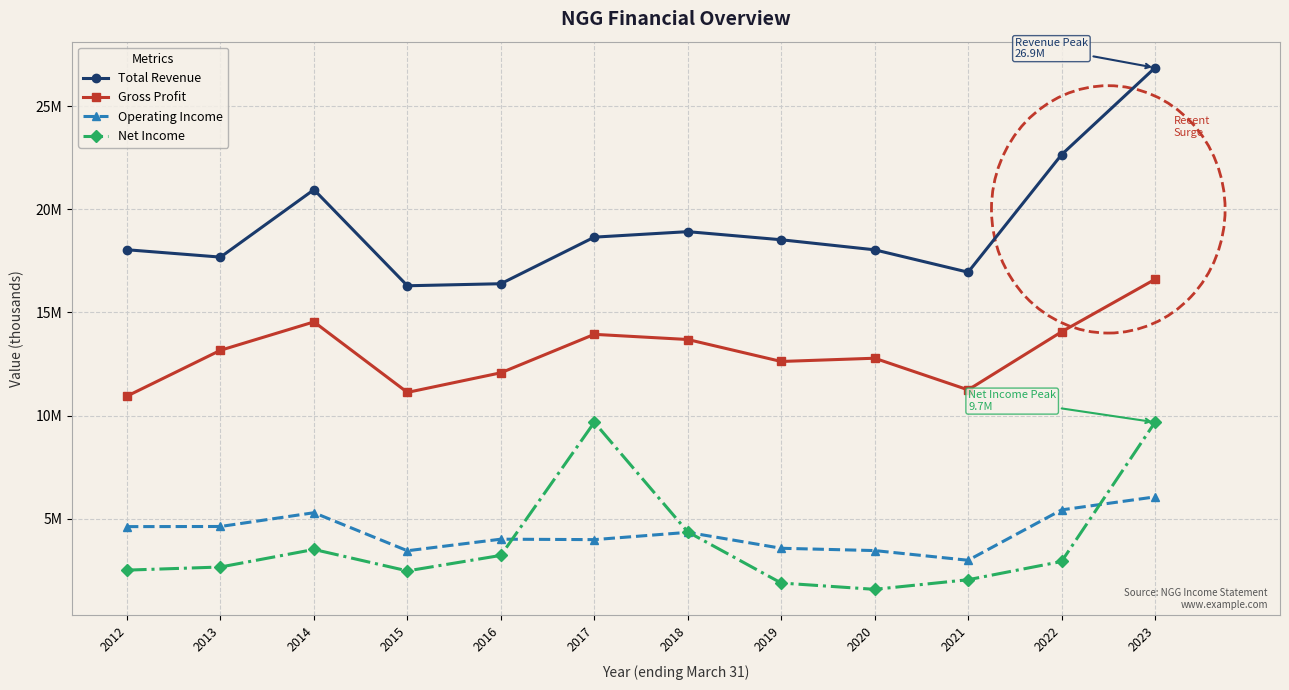

Where is Operating Income nearest to the value 4515800?

2012